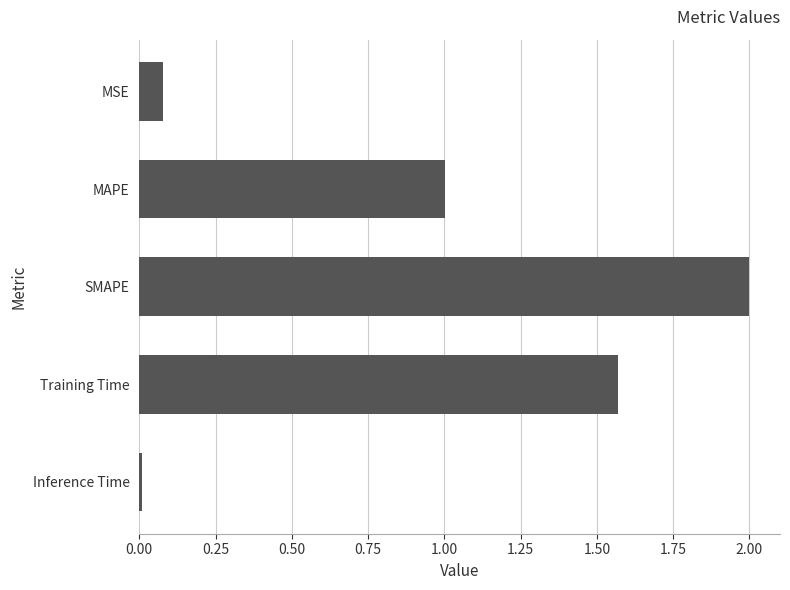

Are the bars grouped side by side (vs. stacked)?

No